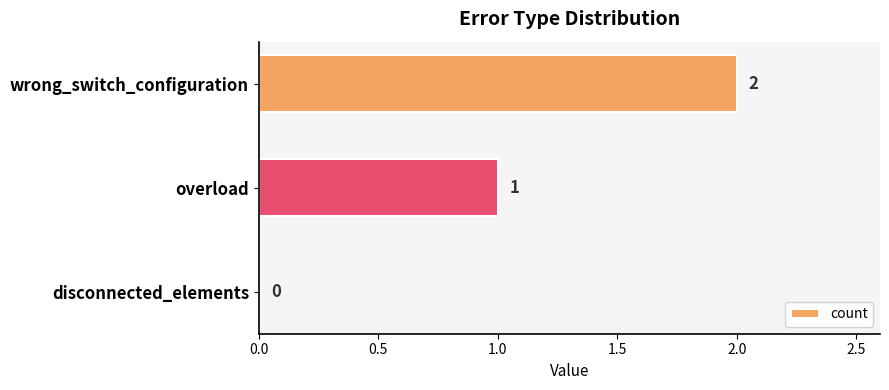

At which category does the chart reach its peak across all series?

wrong_switch_configuration